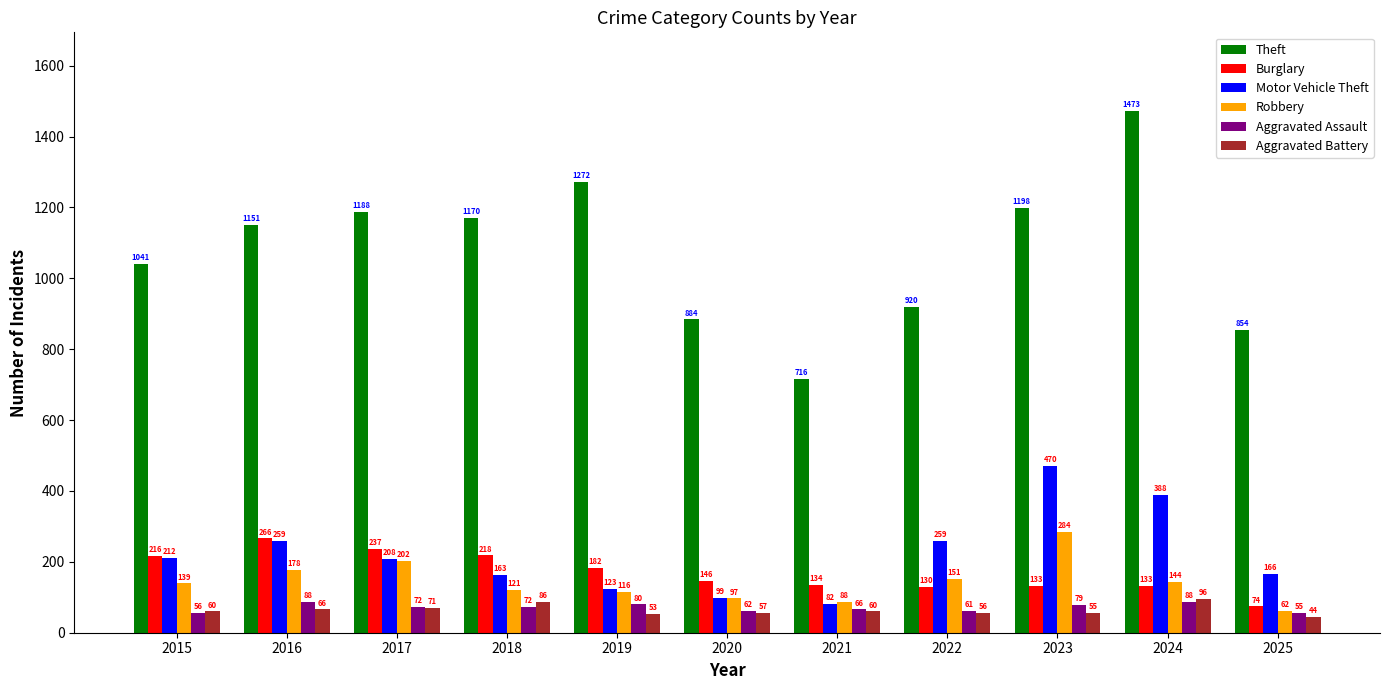

What is the difference between the maximum and minimum values in the Aggravated Assault series?

33